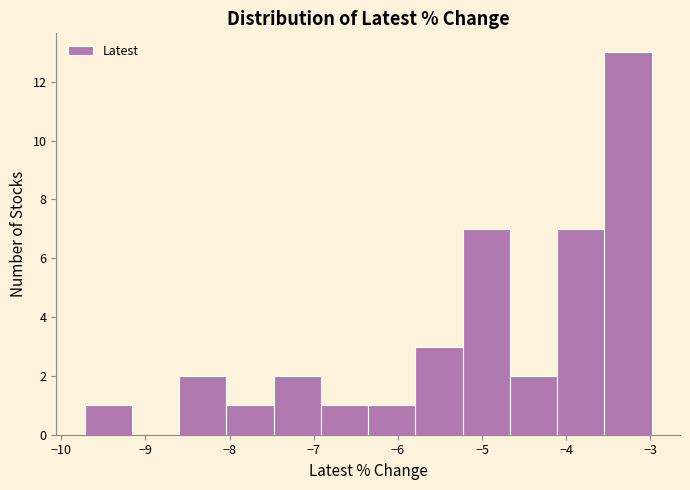

How tall is the bar that spans -9.7 to -9.2 on the x-axis? Neither the bar edges nor the heights are printed on the chart, so give them approximately, as read against the axes.

1